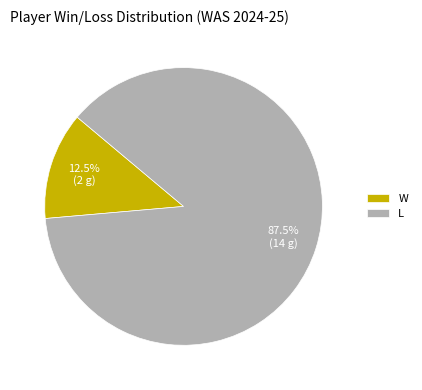

Between L and W, which is larger?

L